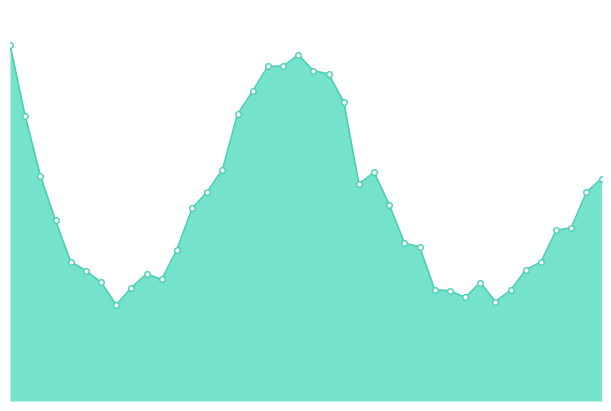

How many interior local peaks (higher than both neighbors) does the data have?

5